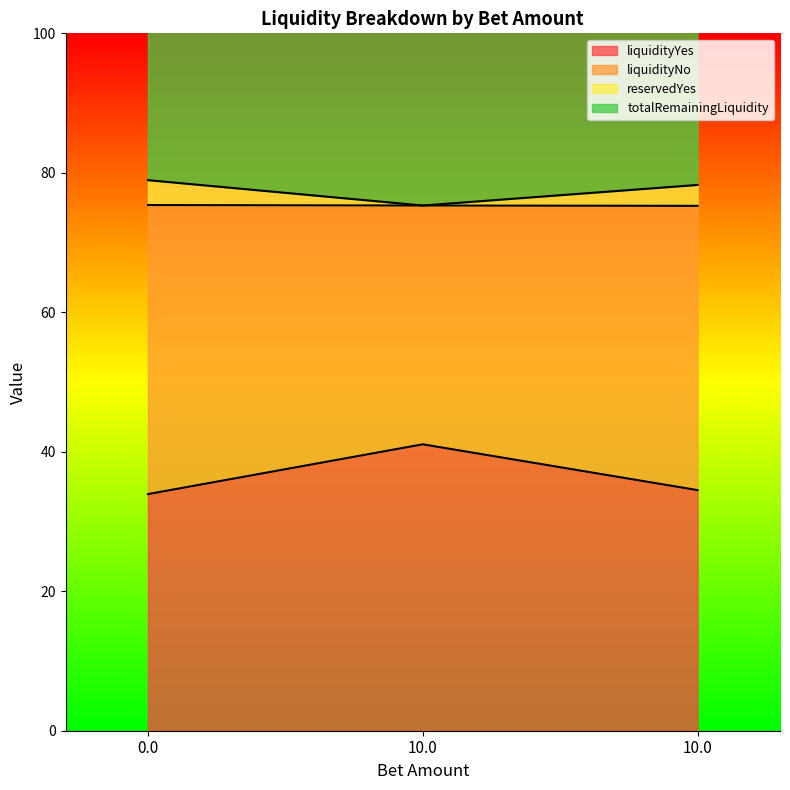

What is the smallest value displayed?

33.9